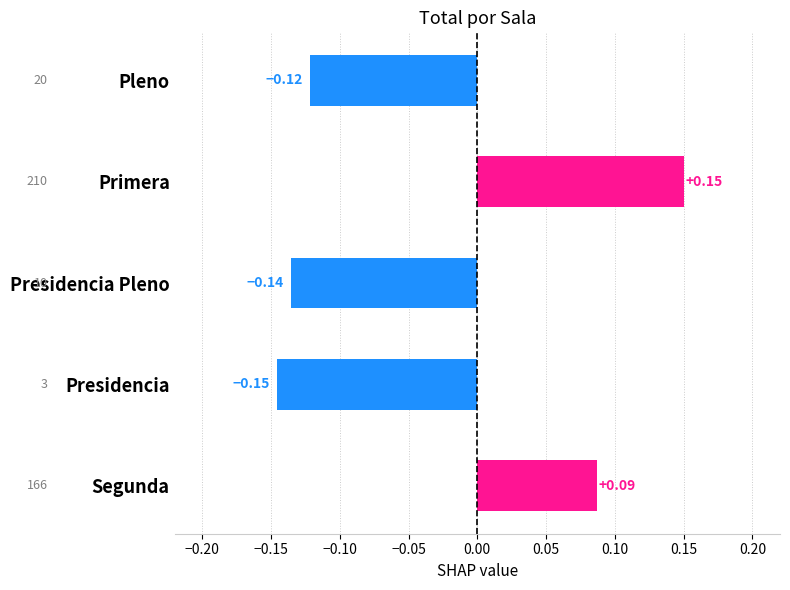

Which has a higher value, Presidencia or Primera?

Primera